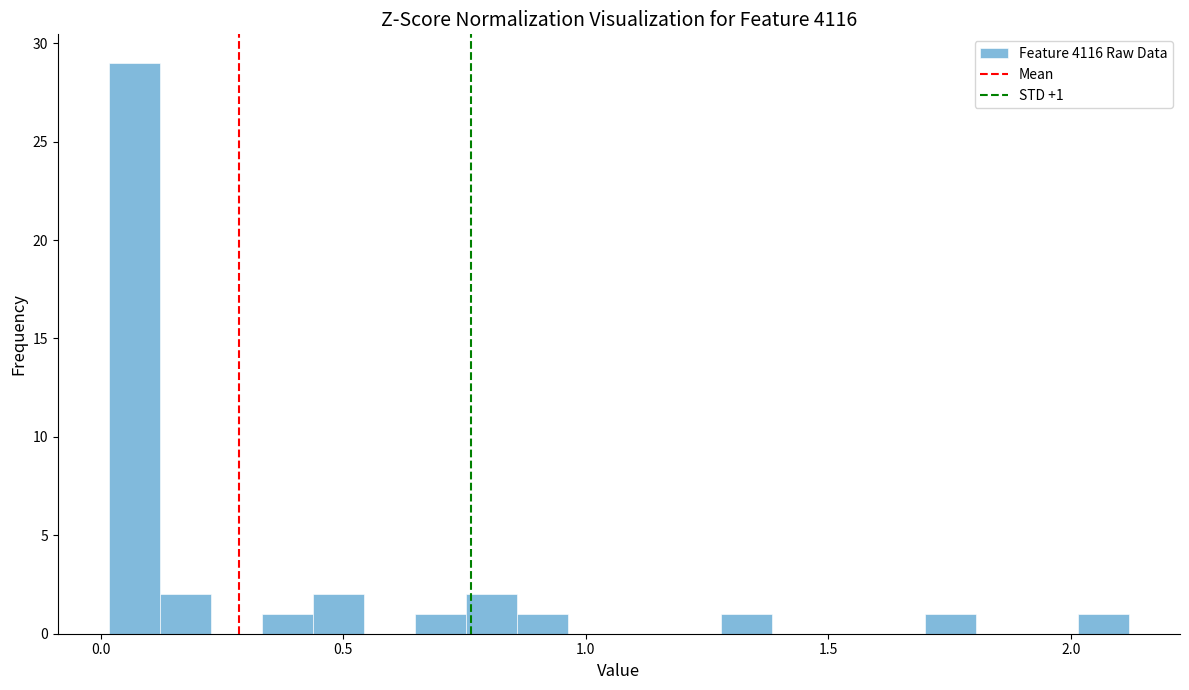

Read against the x-axis, roughly where is the centre of the tallest bar?

0.05